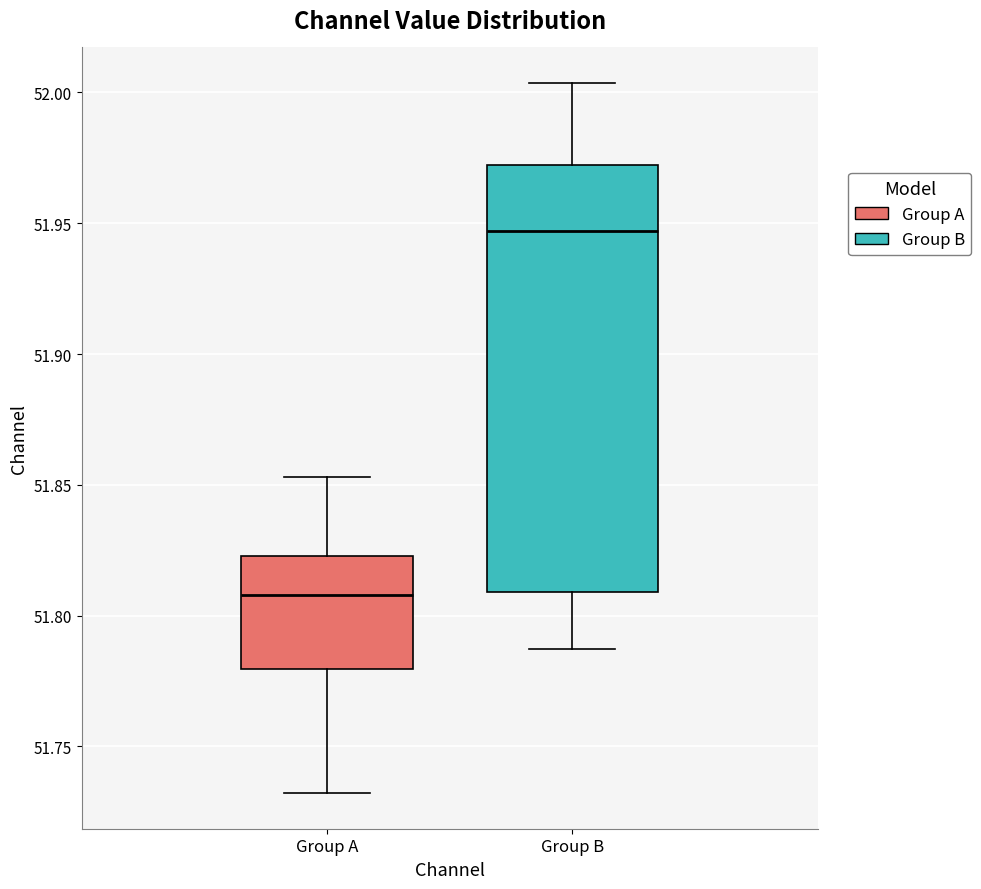

Comparing the boxes themselves (not the whiskers), which one is the tallest?

Group B